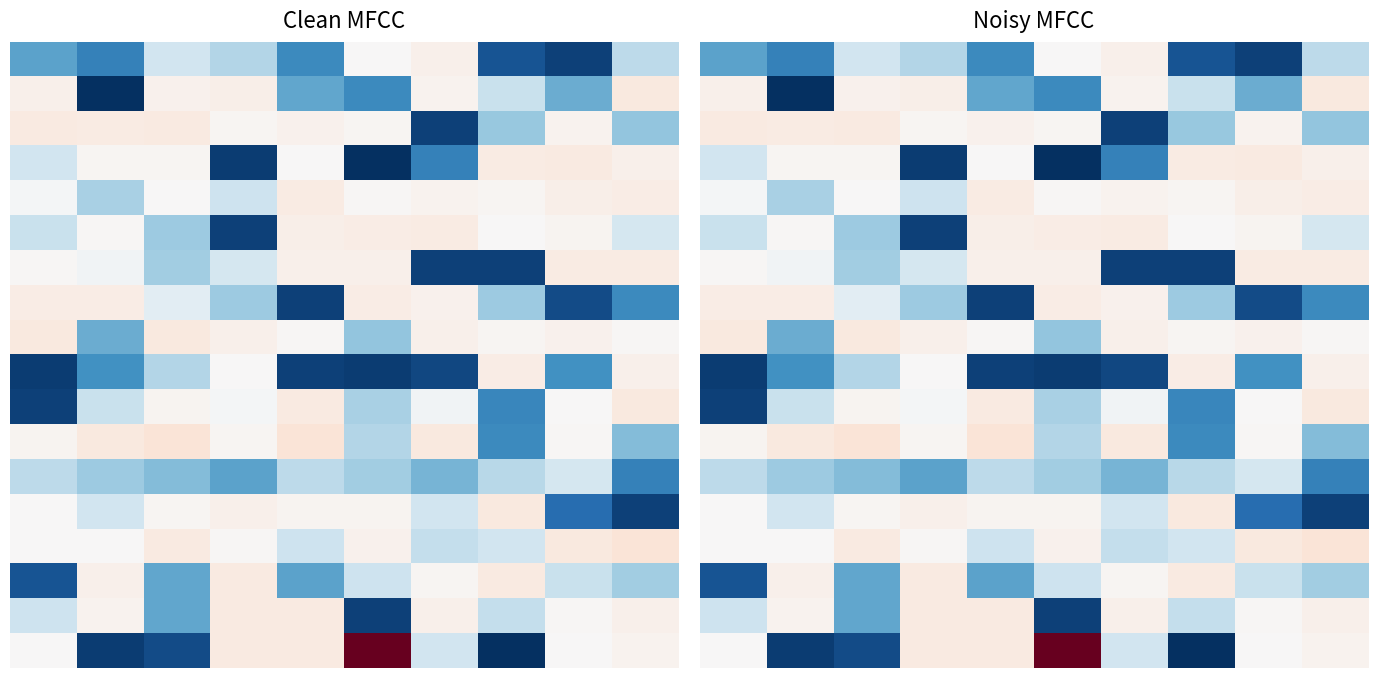

At which category is the sum across all series the highest?

5